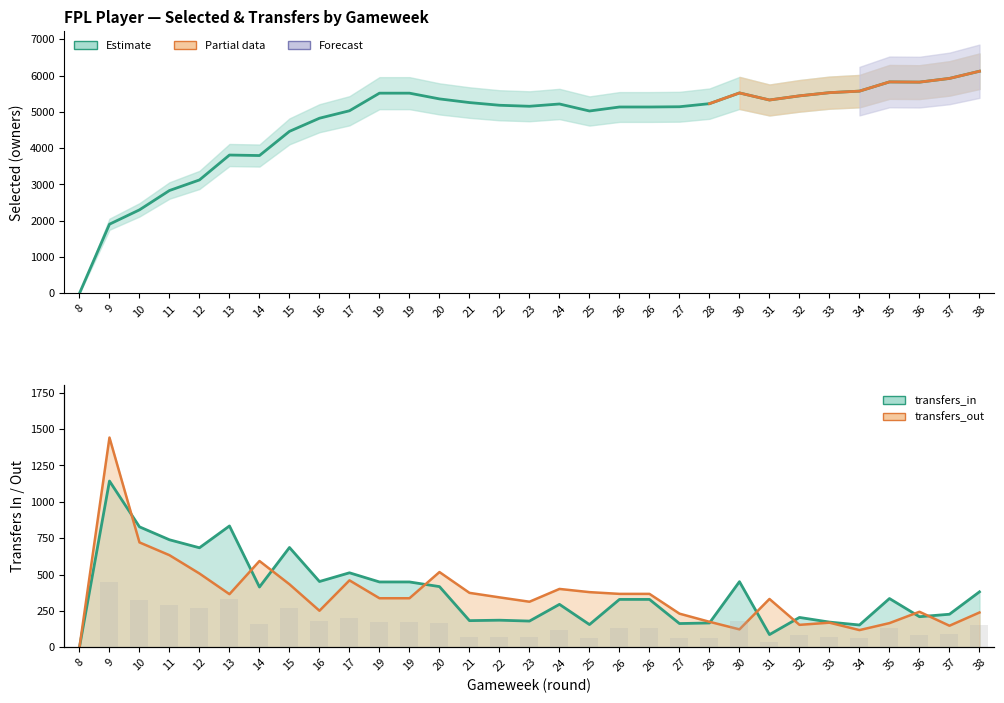

How many groups of bars are there?

31